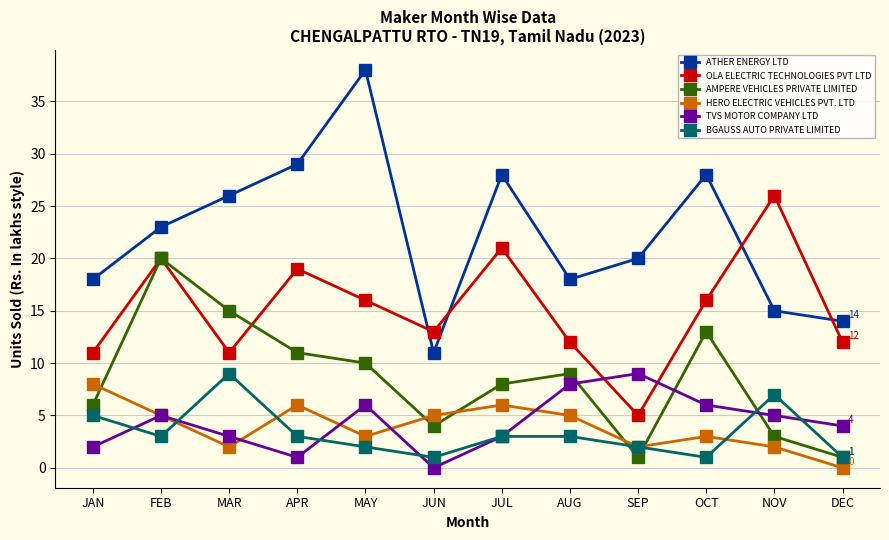

Does the chart have visible grid lines?

Yes